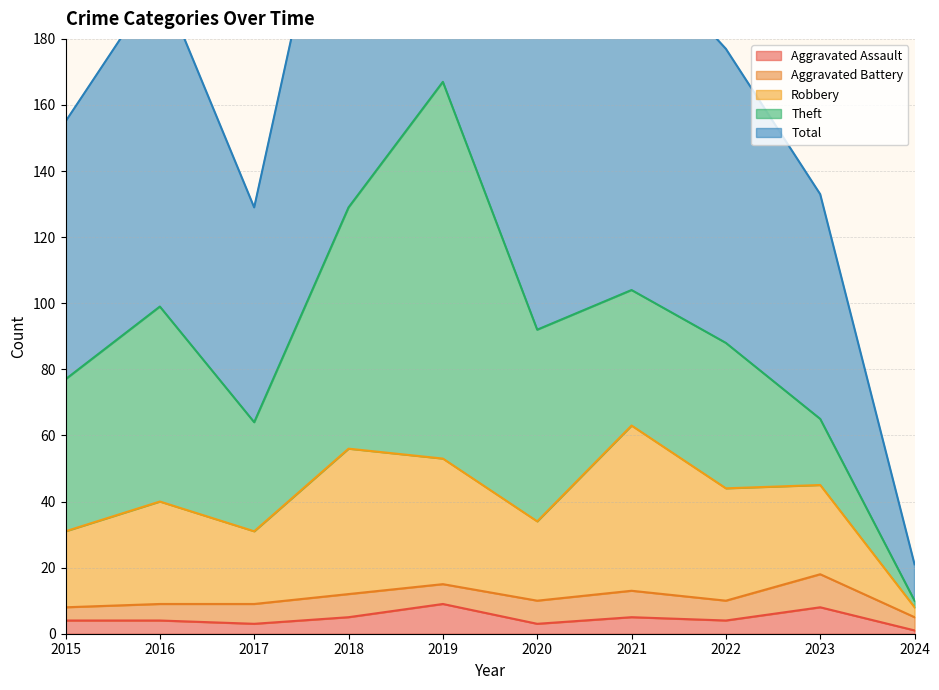

What is the highest value of the Aggravated Assault series?

9